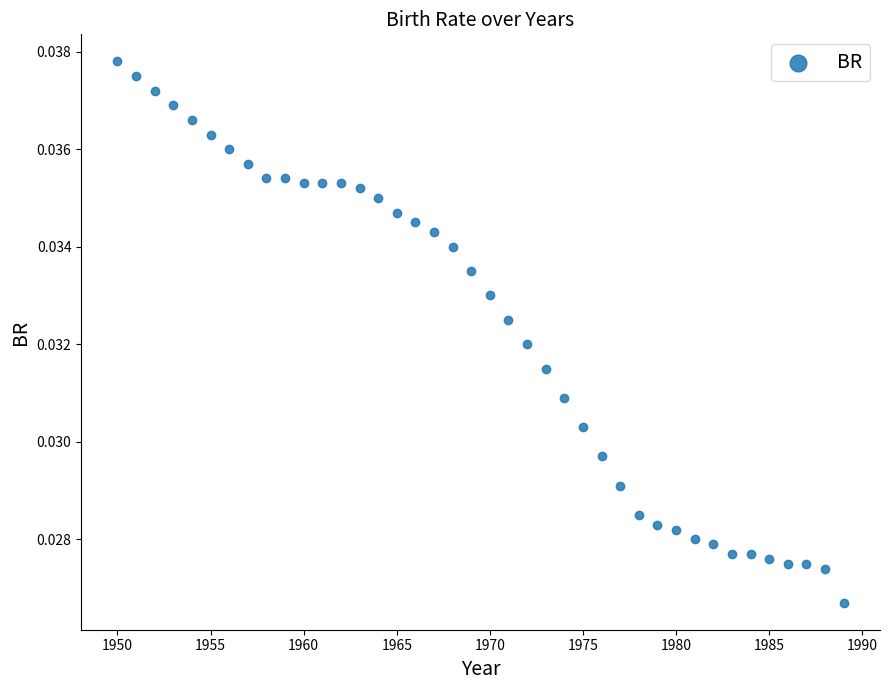

What is the range of X values (max minus min)?

39.0